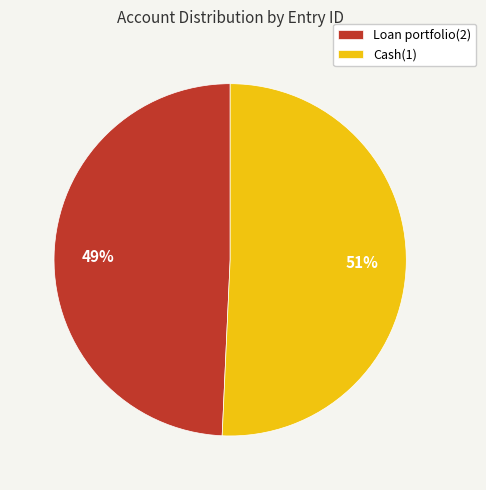

To the nearest percent, what portion does Cash(1) represent?

51%